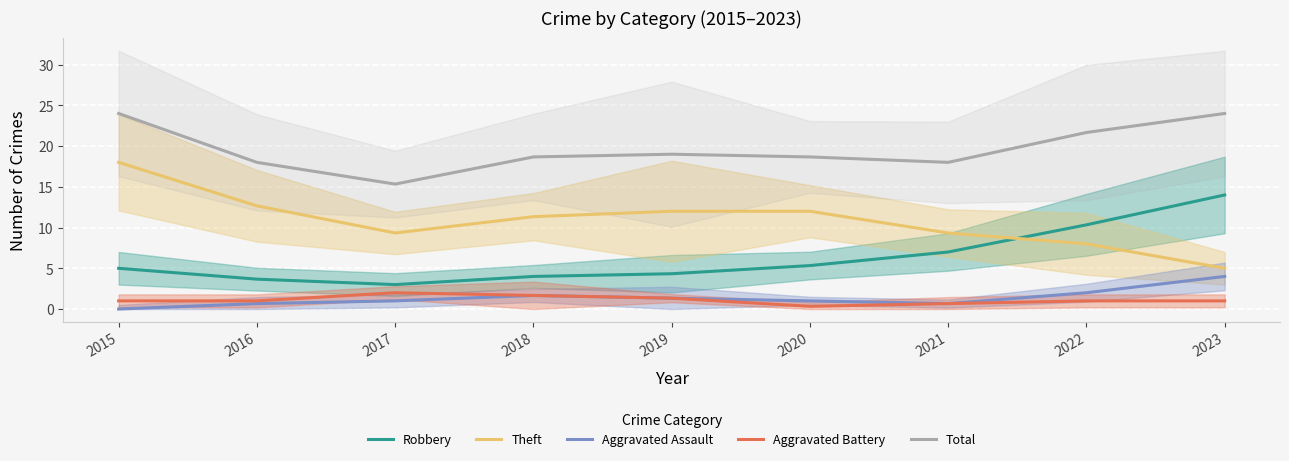

What is the value of the Theft point at the 9th from the left?

5.0